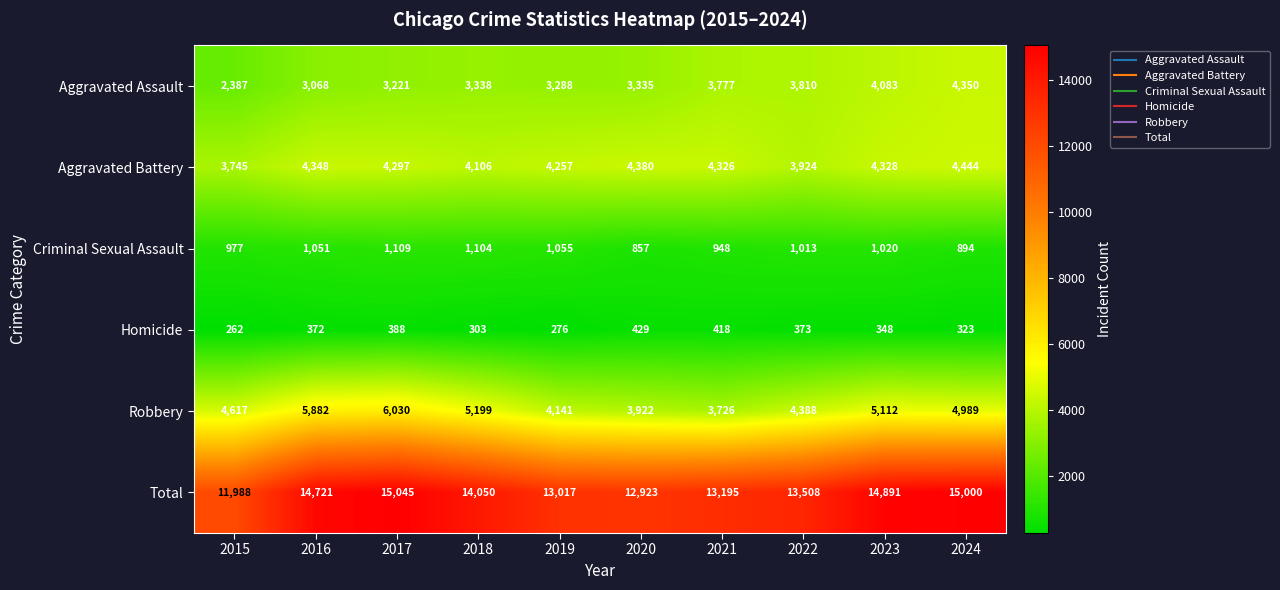

At which category is the sum across all series the highest?

2017